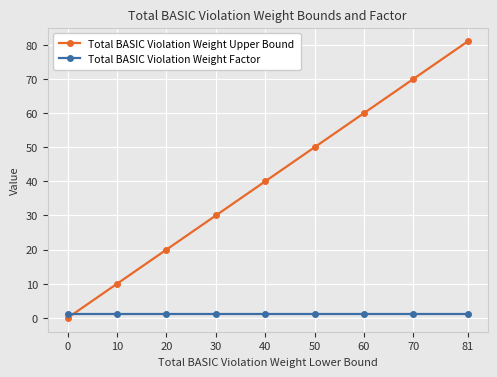

True or false: Total BASIC Violation Weight Upper Bound has a value of 68 at 40.

False